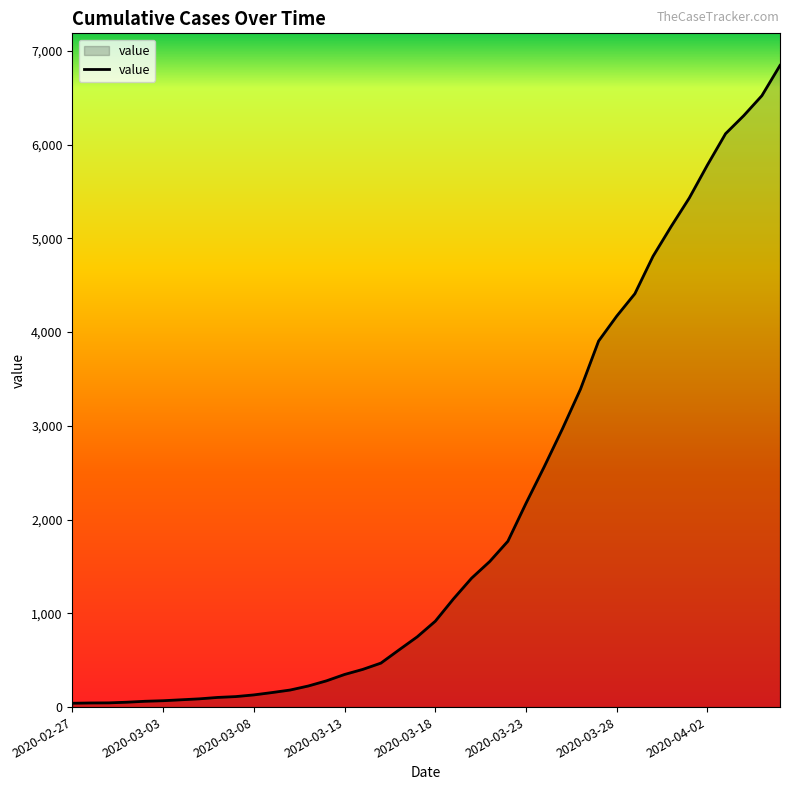

What is the average value?

2038